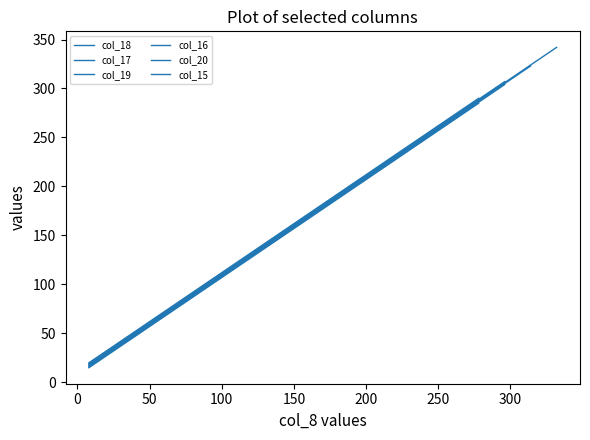

Does the chart display data point markers on the line(s)?

No